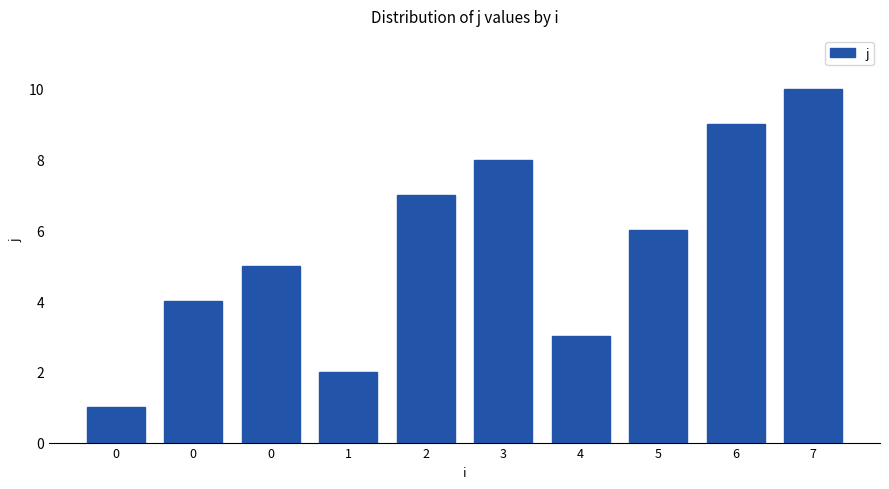

True or false: the data shows 9 at 6.

True